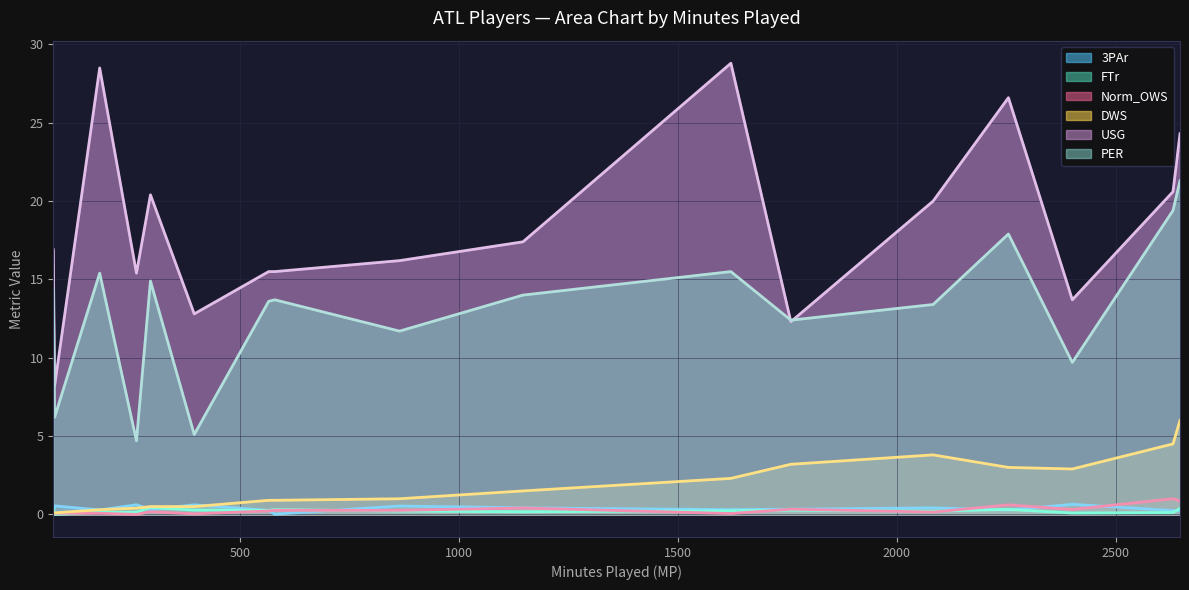

Which series has the largest range (max minus min)?

USG